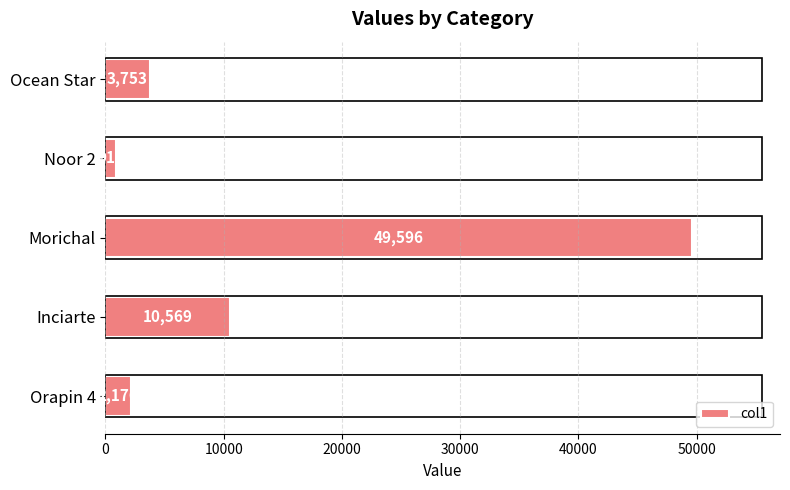

What is the average value?

13402